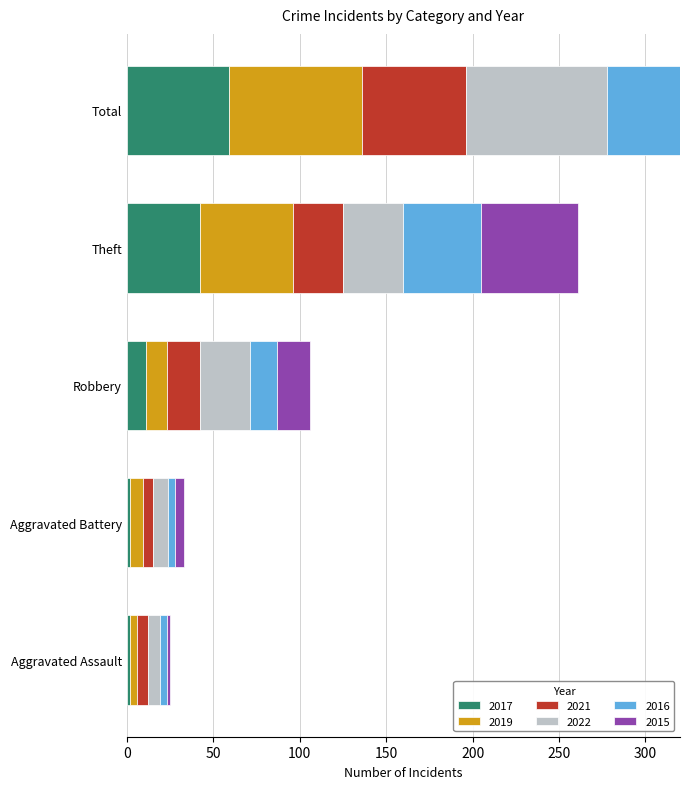

What is the difference between the maximum and minimum values in the 2016 series?

66